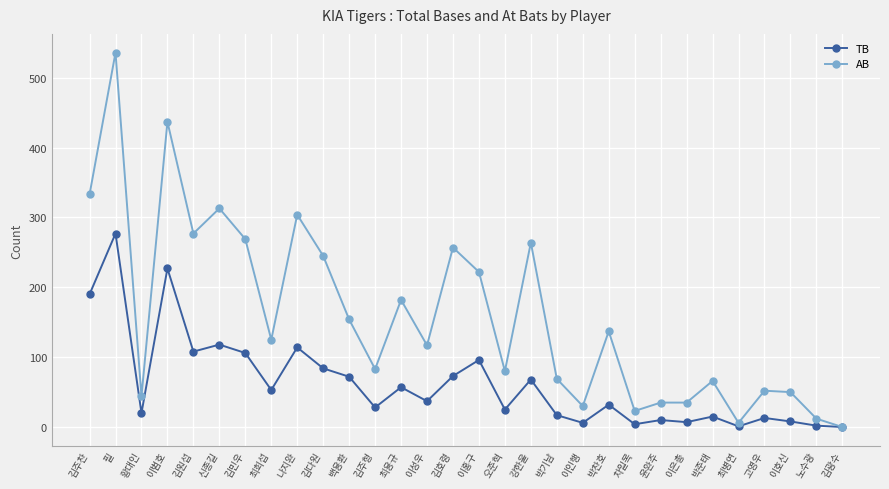

What is the sum of all AB values?

4757